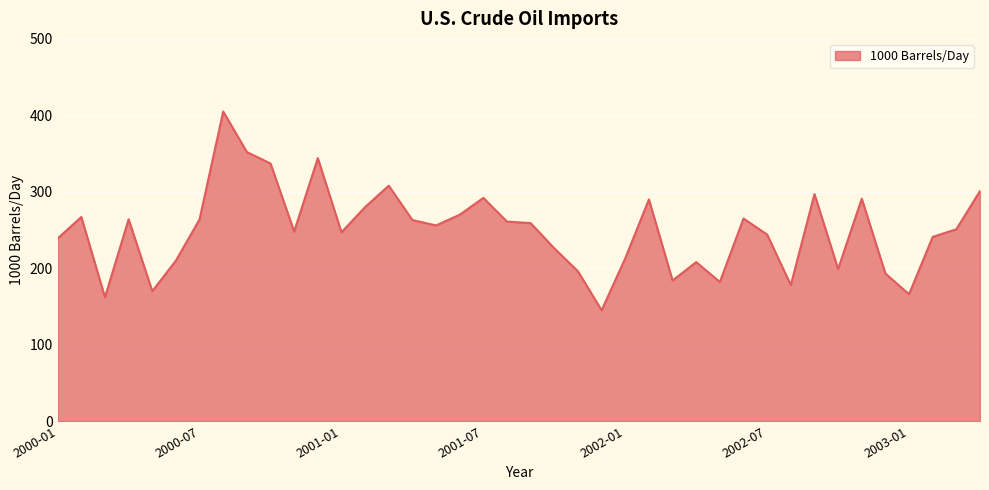

What is the difference between the maximum and minimum values?

260